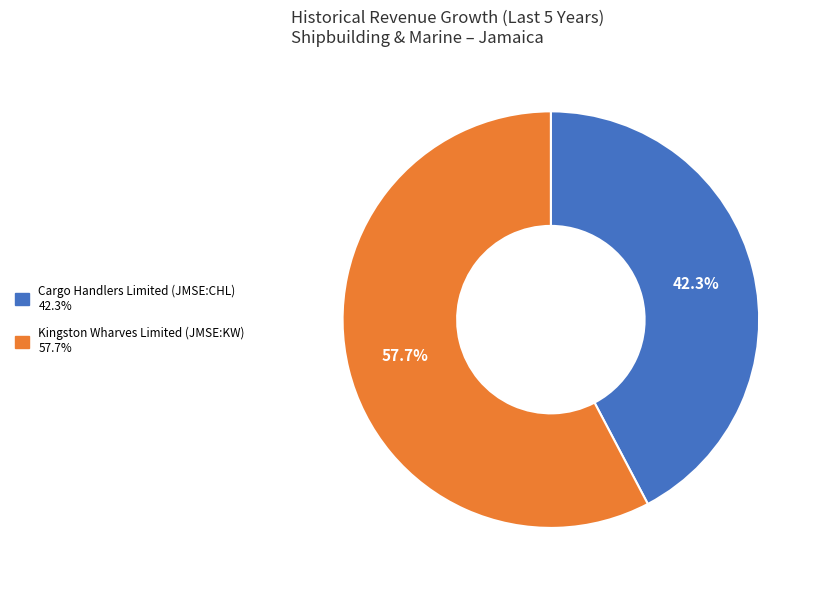

Do Cargo Handlers Limited (JMSE:CHL) and Kingston Wharves Limited (JMSE:KW) together represent more than half of the pie?

Yes